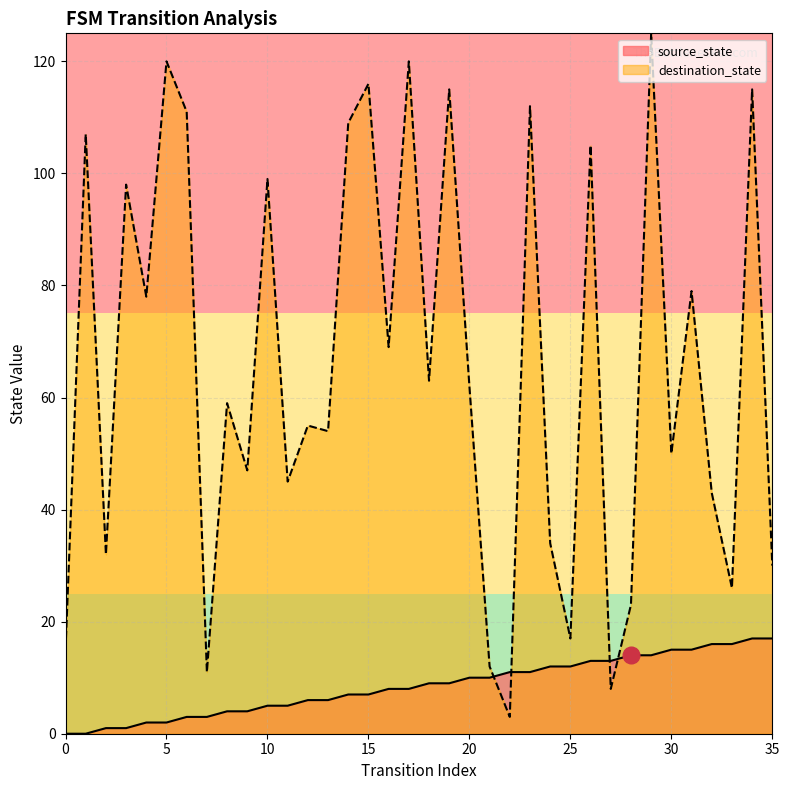

What is the total value across all series at 6?

114